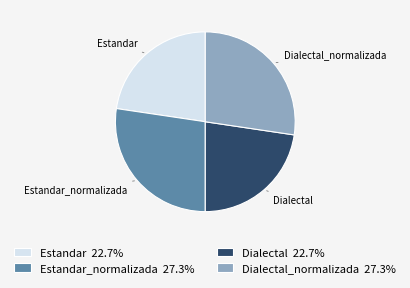

True or false: Estandar_normalizada accounts for 27% of the total.

True